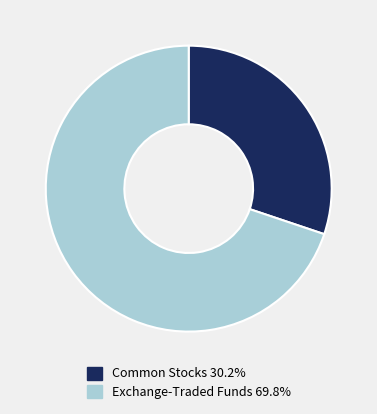

Count the number of slices in the pie.

2